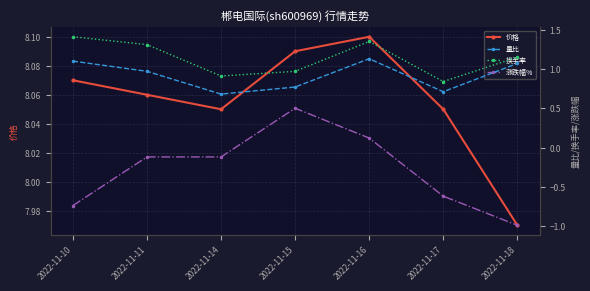

What is the maximum value for 涨跌幅%?

0.5